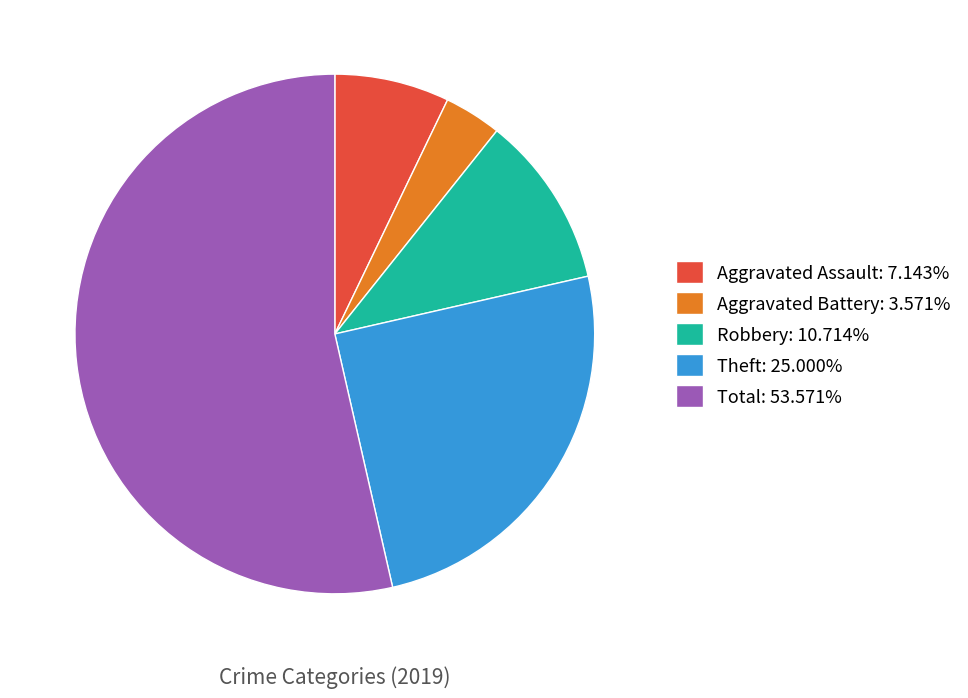

Count the number of slices in the pie.

5